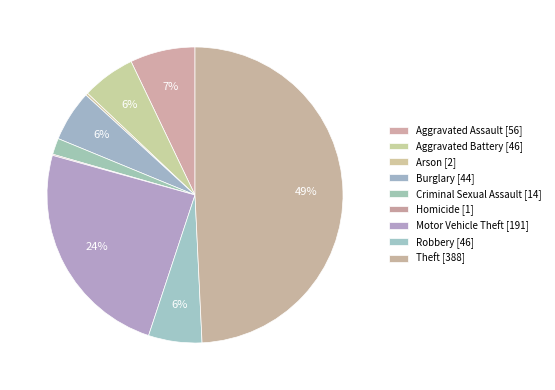

Rank the categories by value from highest to lowest.

Theft, Motor Vehicle Theft, Aggravated Assault, Aggravated Battery, Robbery, Burglary, Criminal Sexual Assault, Arson, Homicide